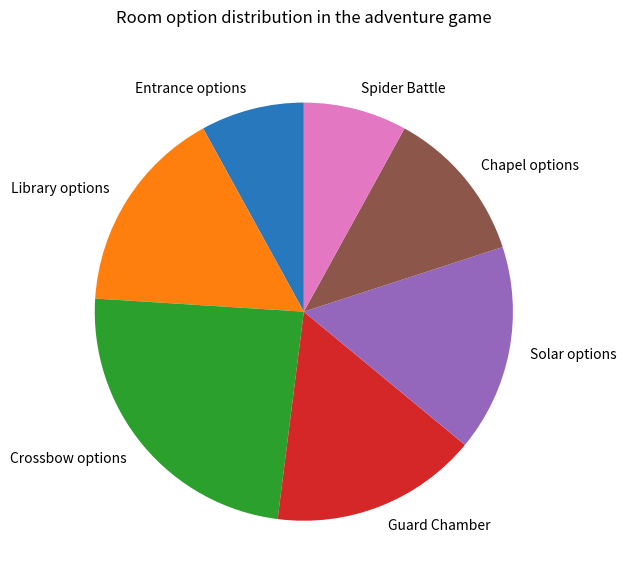

Is Chapel options the majority of the pie?

No